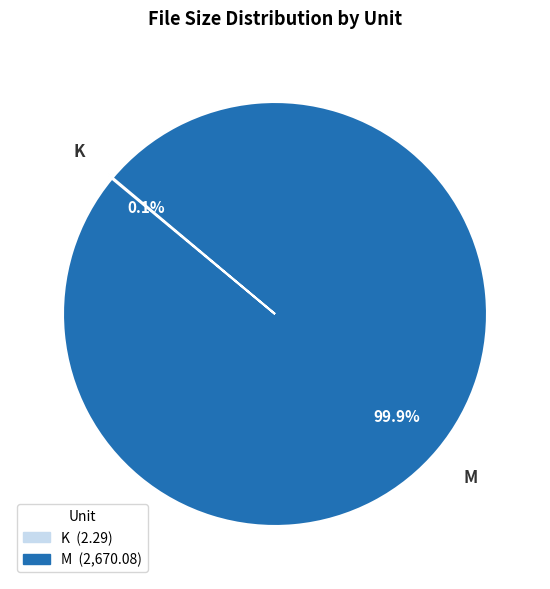

To the nearest percent, what is the average slice percentage?

50%